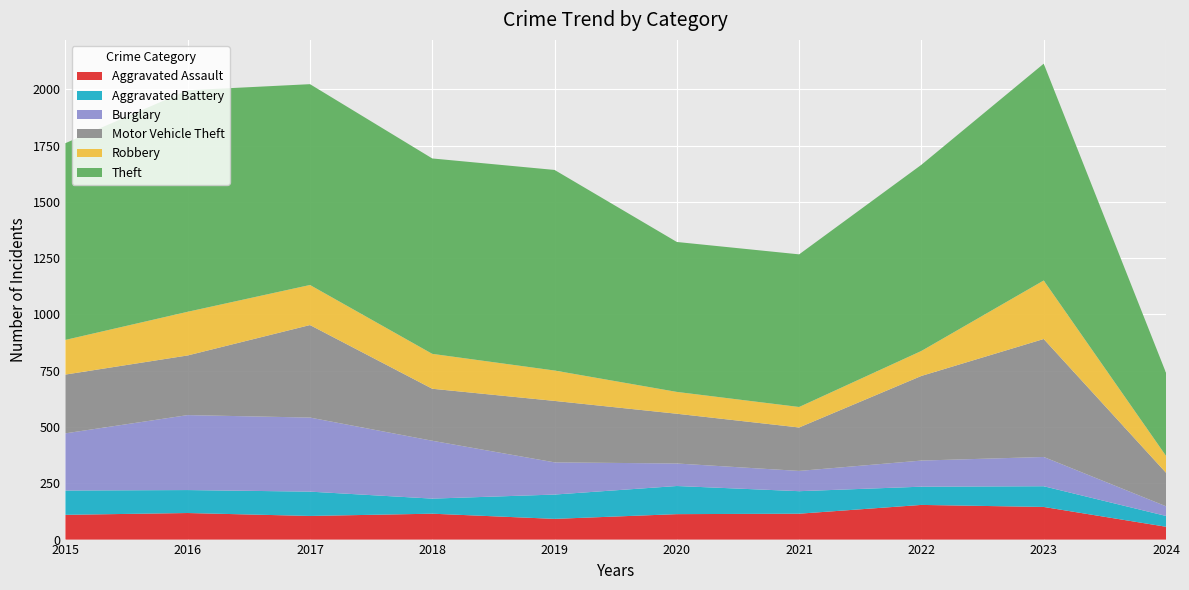

Reading left to right, what are all the values shown in this chart?

Aggravated Assault: 110	118	105	115	92	113	115	154	145	57
Aggravated Battery: 108	102	108	67	108	125	100	81	92	48
Burglary: 254	333	329	257	143	100	90	116	130	43
Motor Vehicle Theft: 261	265	411	231	273	221	193	376	524	149
Robbery: 154	194	178	155	135	97	91	111	260	75
Theft: 874	984	892	868	891	666	678	827	963	369